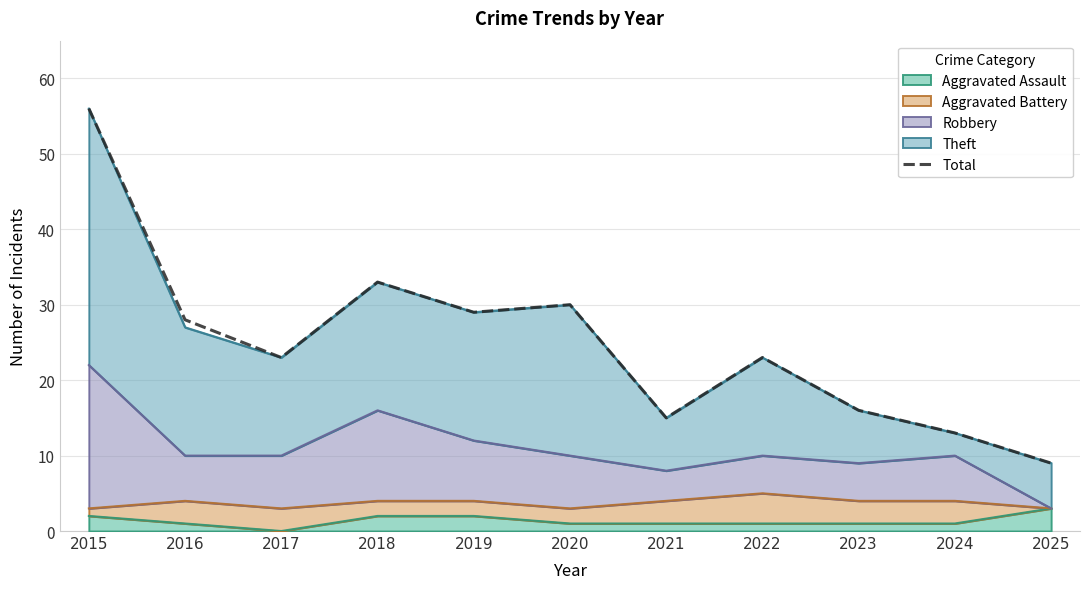

True or false: the data shows 16 at 2023.

True